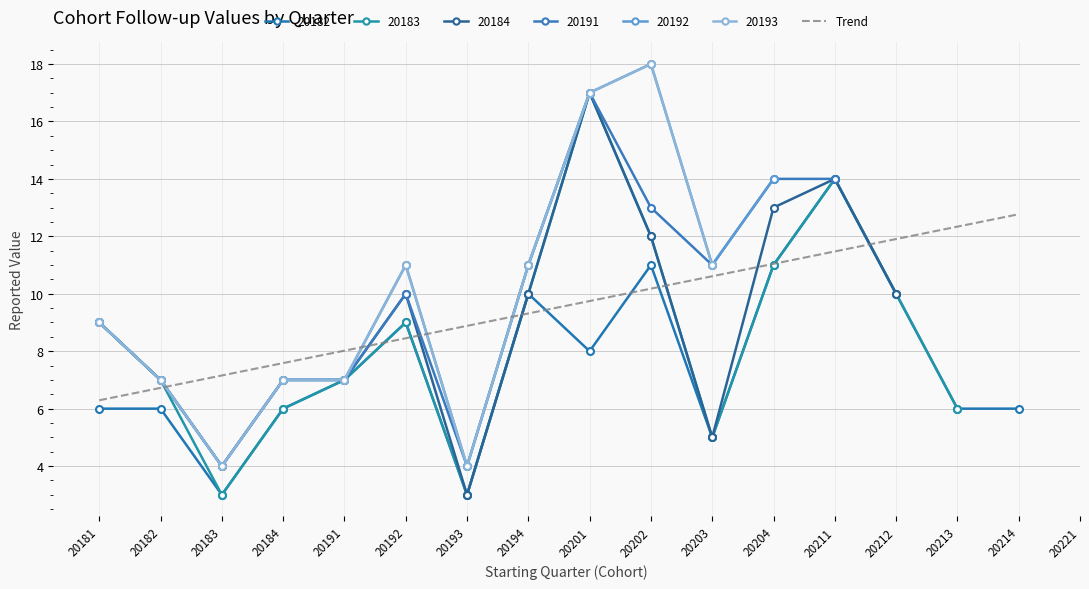

Which category has the highest value in the 20182 series?

20211